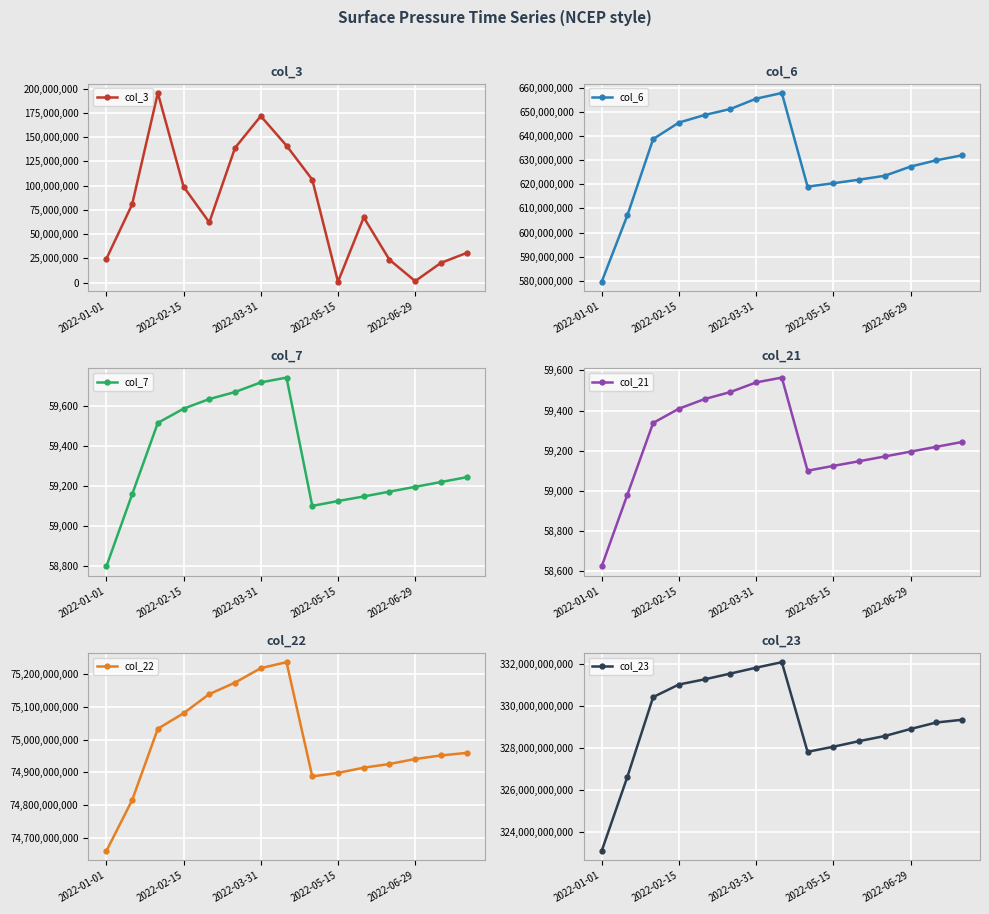

What is the lowest value of the col_6 series?

579631784